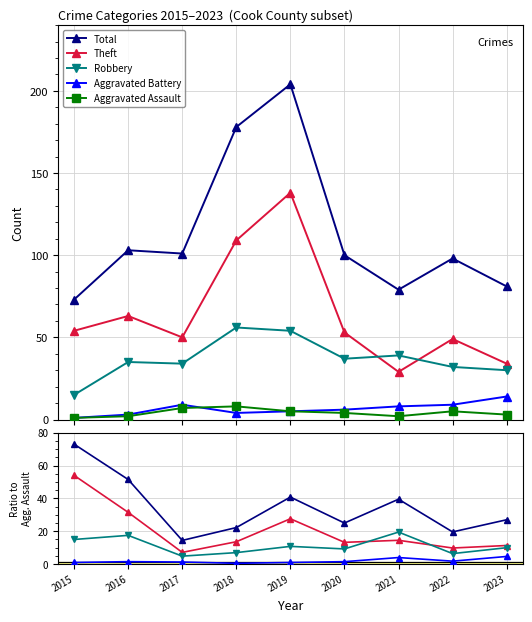

Does the chart have visible grid lines?

Yes